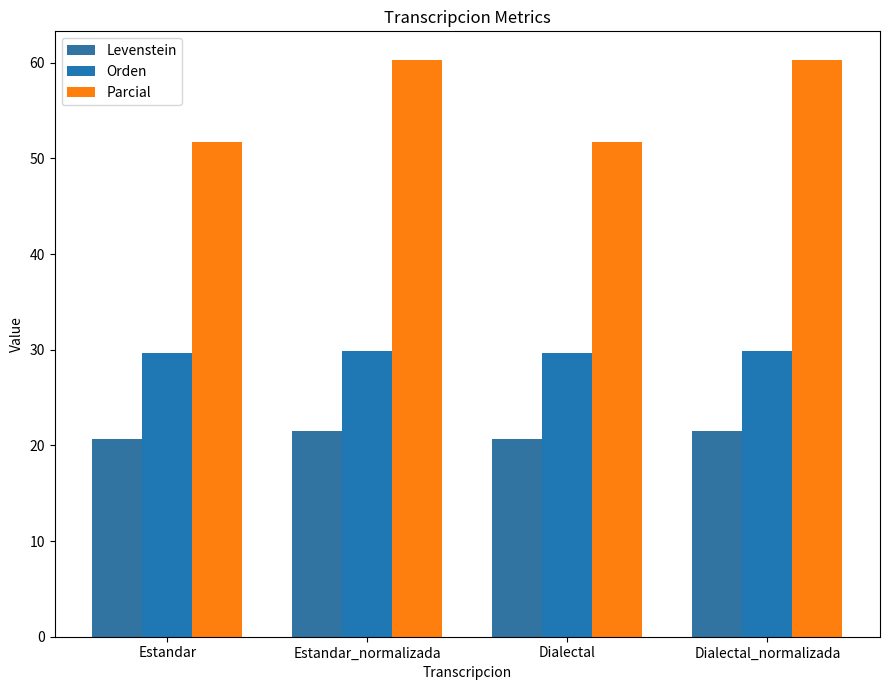

At which category is the sum across all series the highest?

Estandar_normalizada